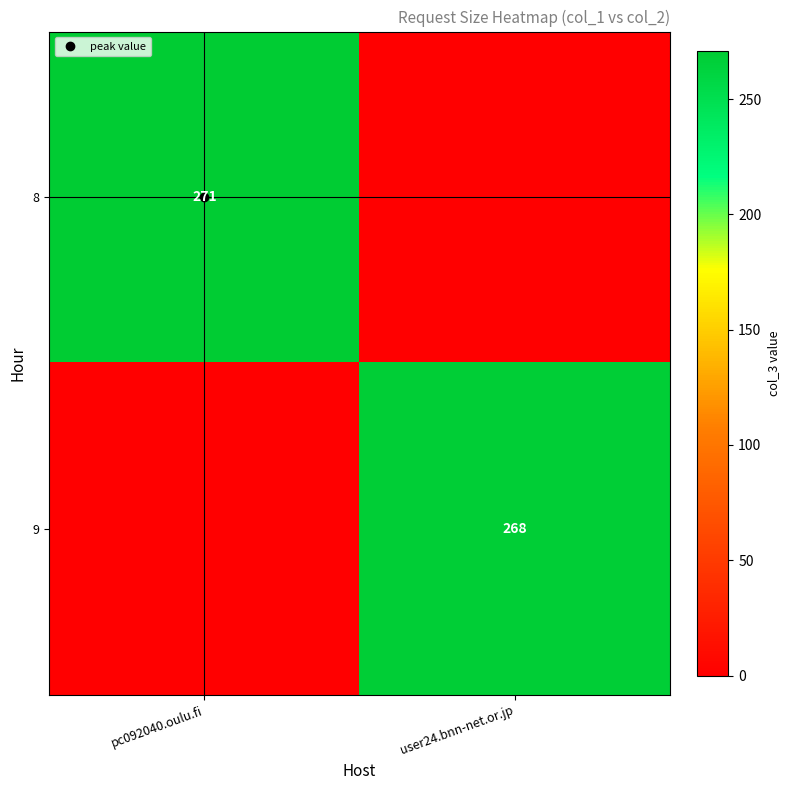

Rank the series by their maximum value, from lowest to highest.

9, 8